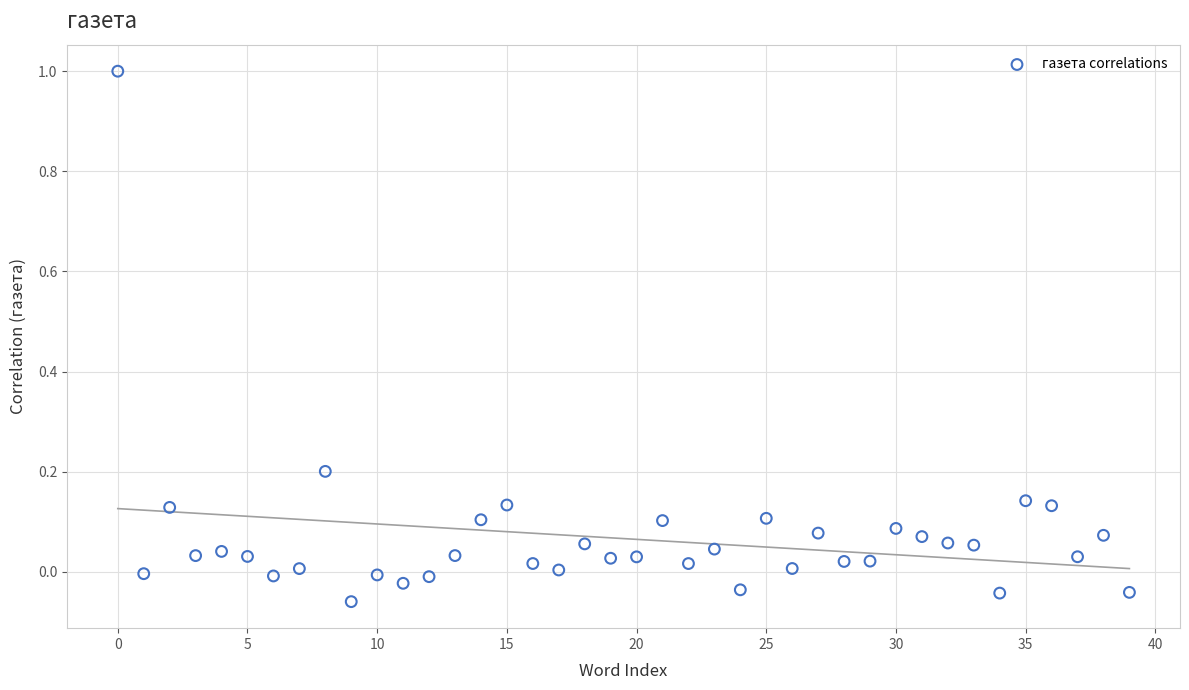

What is the range of Y values (max minus min)?

1.1